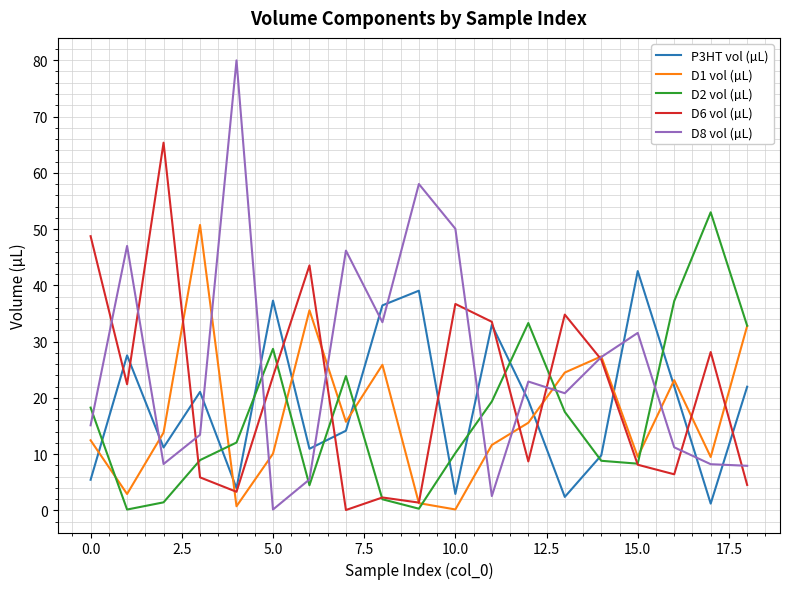

What is the difference between the maximum and minimum values in the D6 vol (µL) series?

65.3